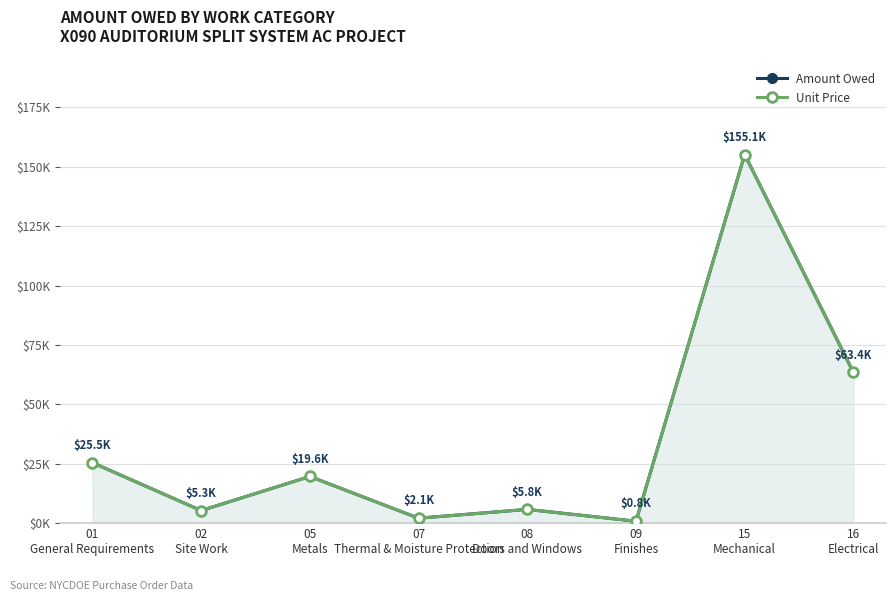

What is the smallest value displayed?

795.0